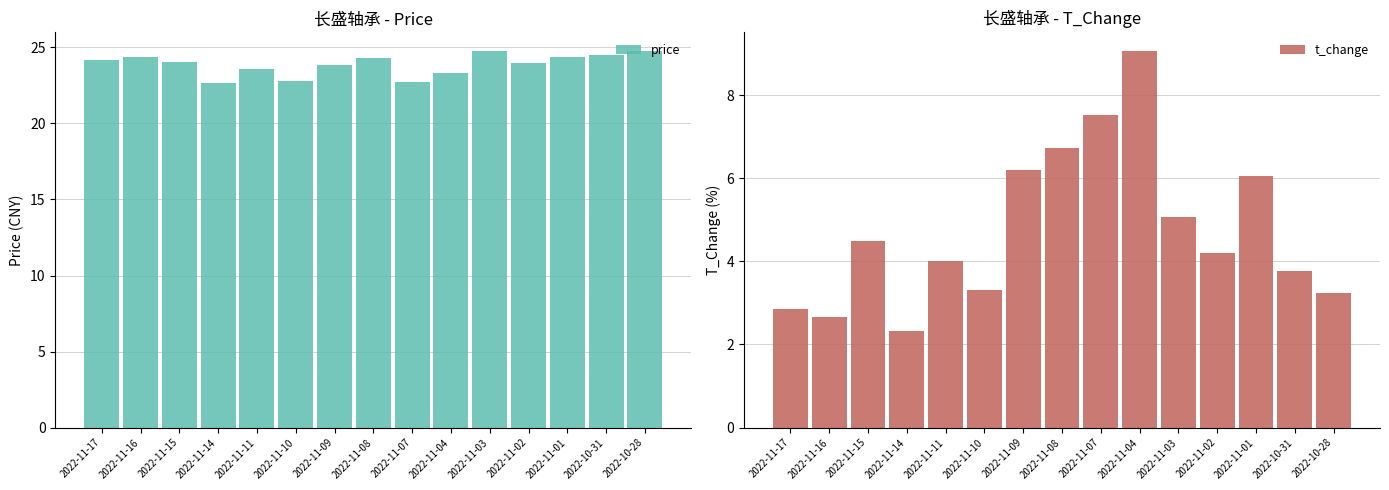

At which category is the sum across all series the highest?

2022-11-04